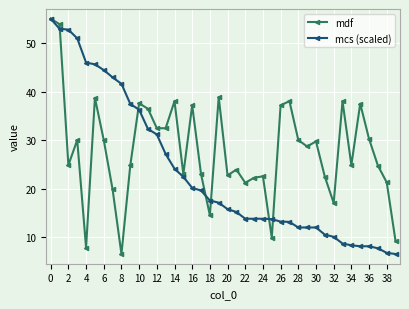

How many interior local peaks does the mdf series have?

12